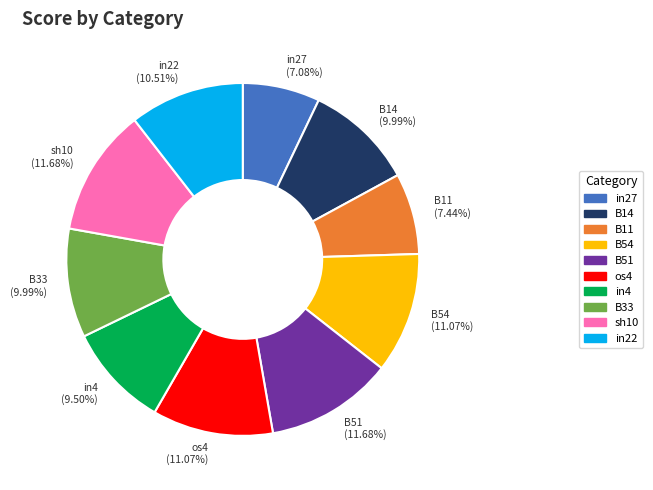

Does any single category account for the majority?

No